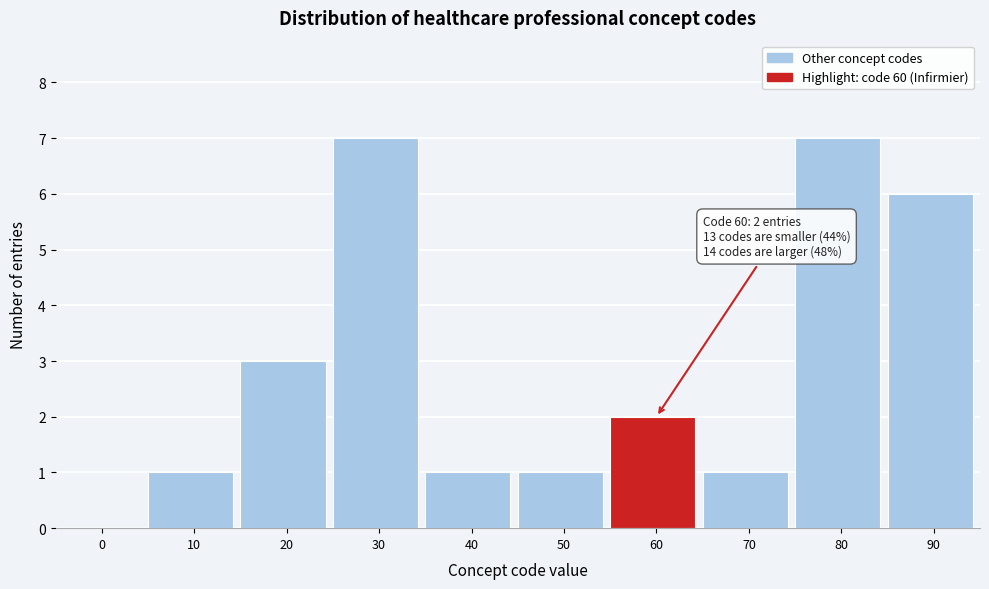

Reading left to right, extract all data points from this chart.

0=0	10=1	20=3	30=7	40=1	50=1	60=2	70=1	80=7	90=6